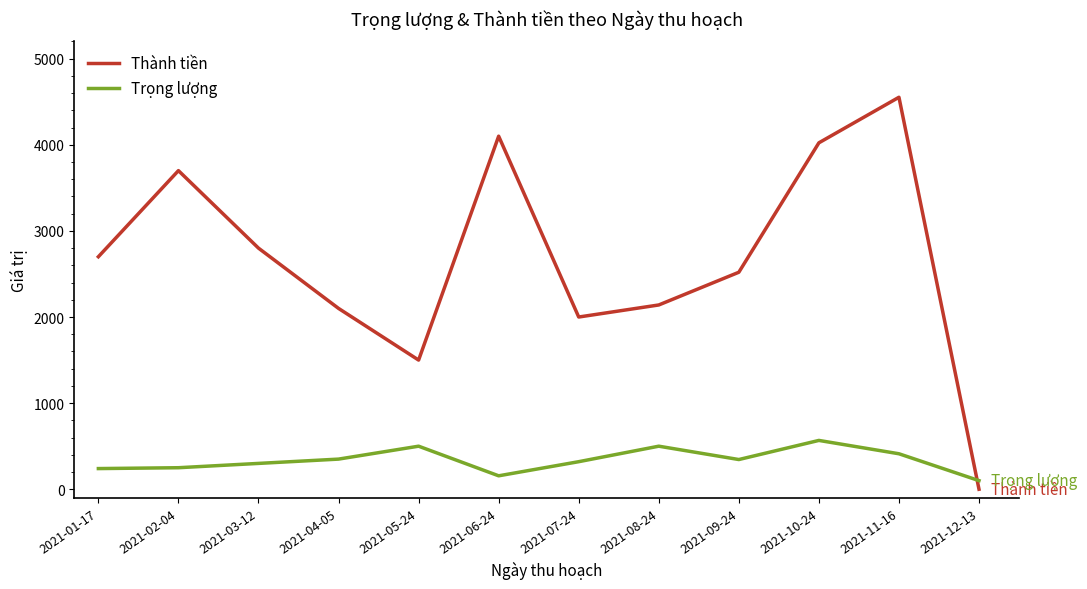

Which series ends up on top after the final intersection of Trọng lượng and Thành tiền?

Trọng lượng